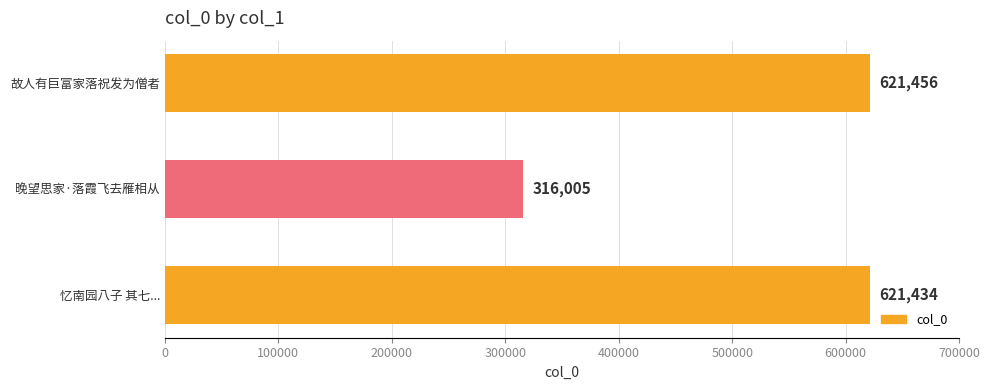

Which label corresponds to the largest value in the chart?

故人有巨富家落祝发为僧者